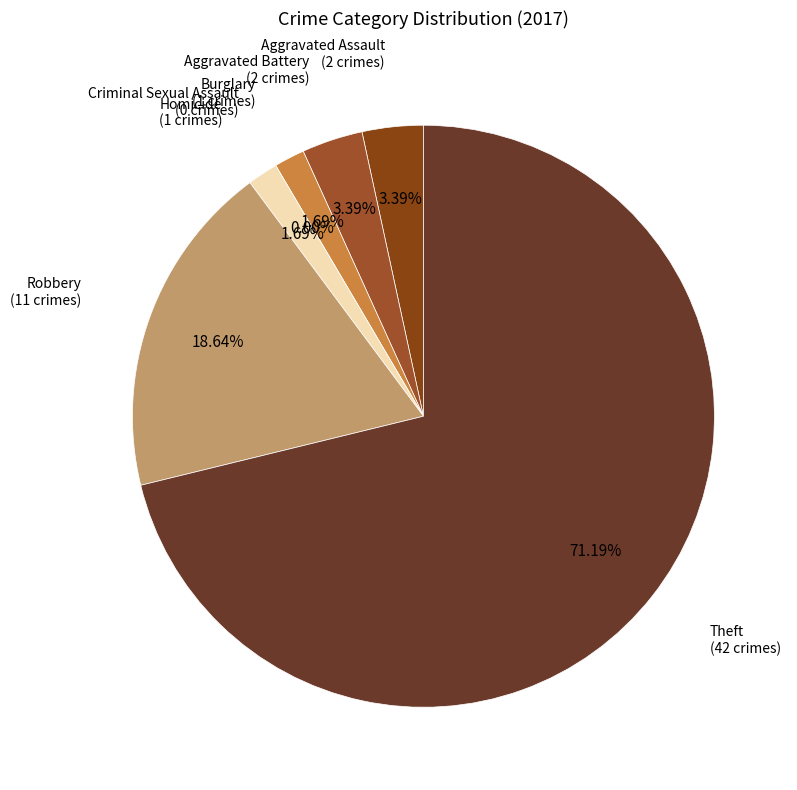

What is the largest slice in the pie chart?

Theft